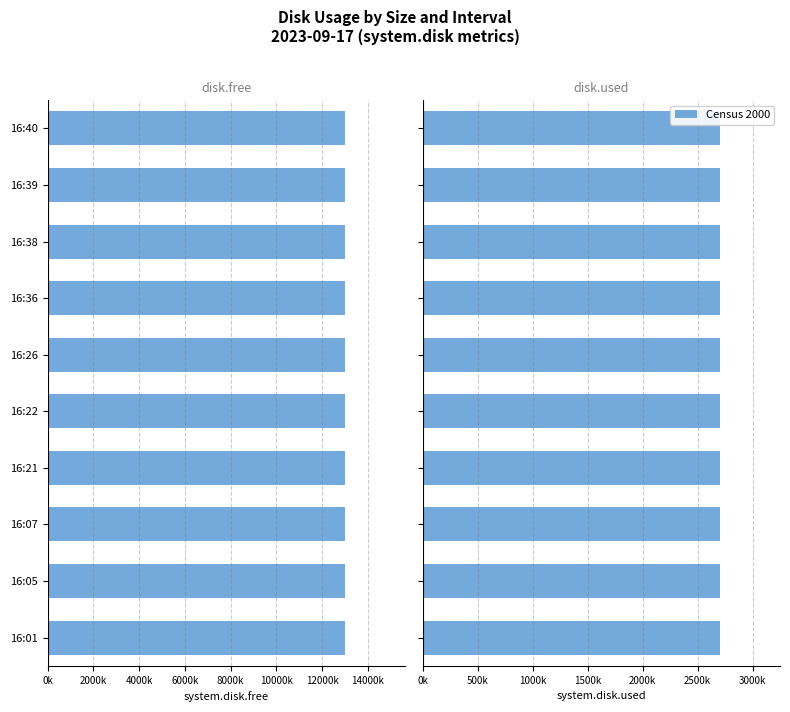

How many data points in system.disk.used are above 2703776?

4